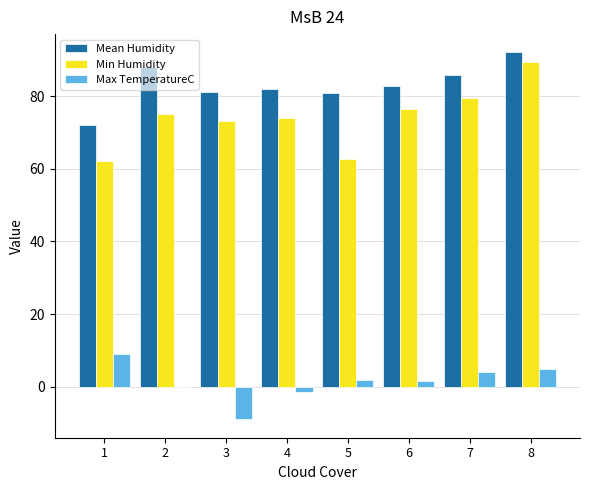

At which category is the sum across all series the highest?

8